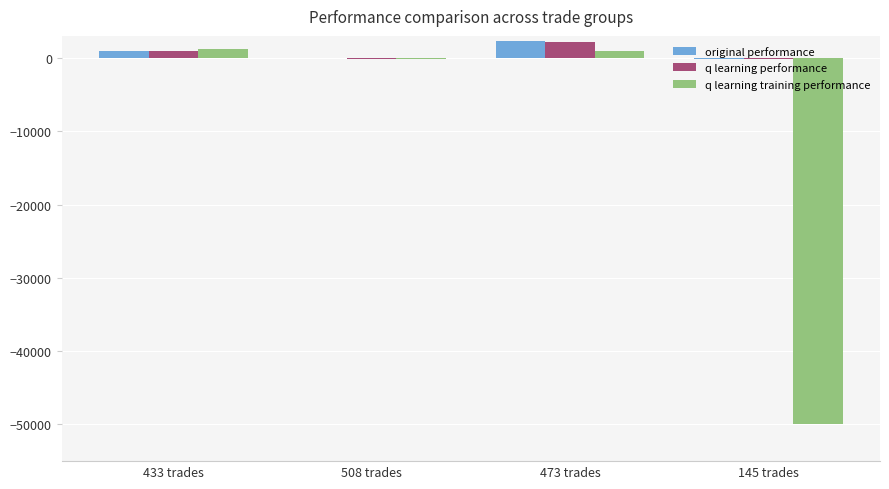

What is the sum of all original performance values?

2987.1